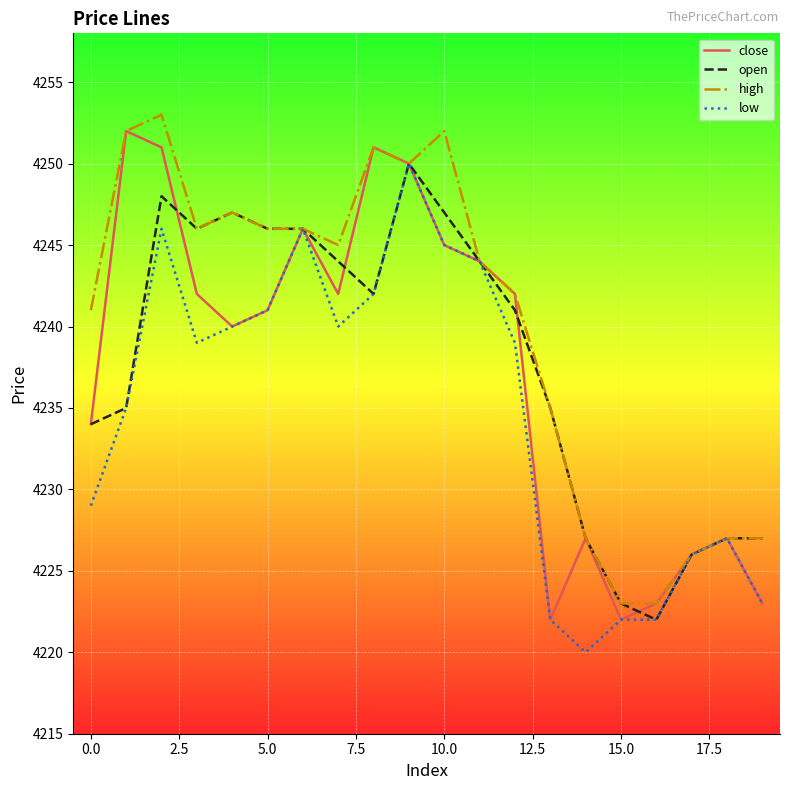

Which series has the largest total across all categories?

high